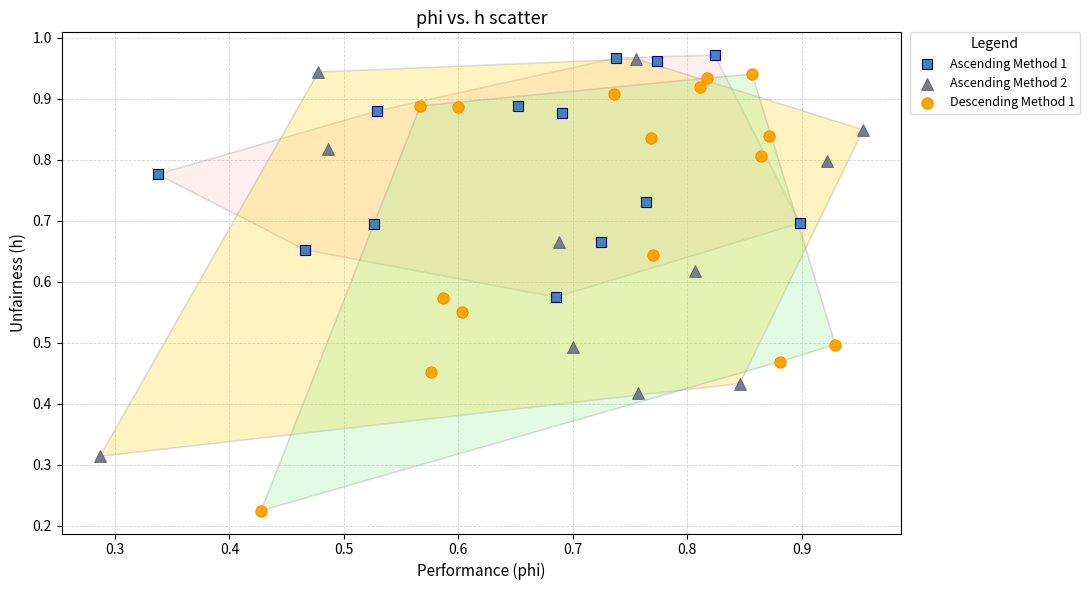

Which series reaches the minimum Y coordinate?

Descending Method 1